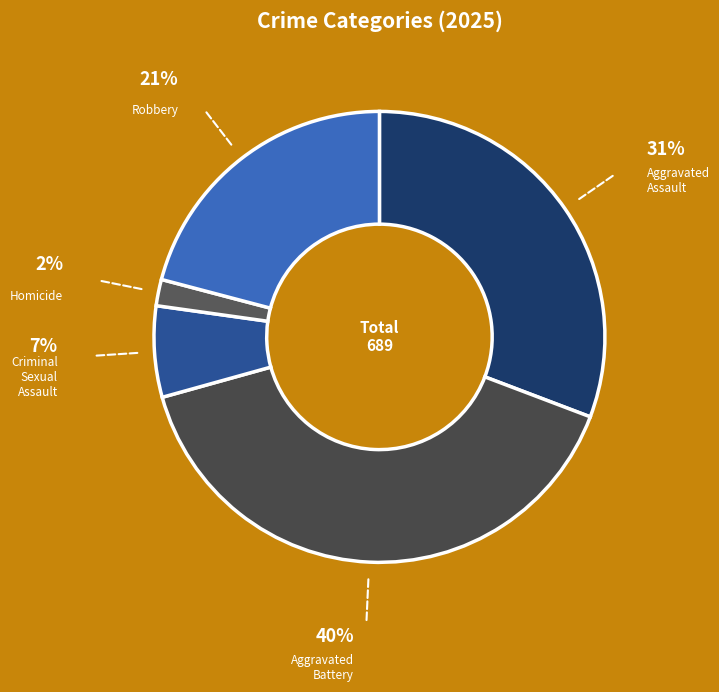

Which category has the biggest portion of the pie?

Aggravated Battery